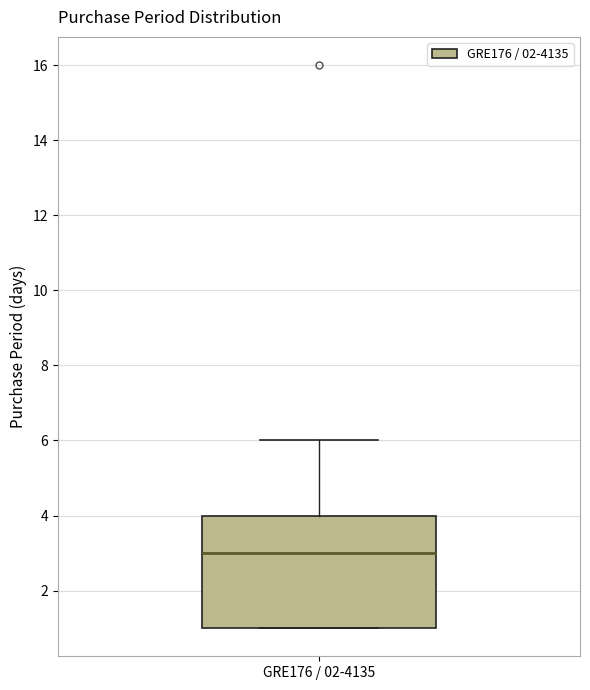

Where does the median line of the box for GRE176 / 02-4135 sit on the y-axis? The values are not printed on the chart, so give them approximately, as read against the axis.

3